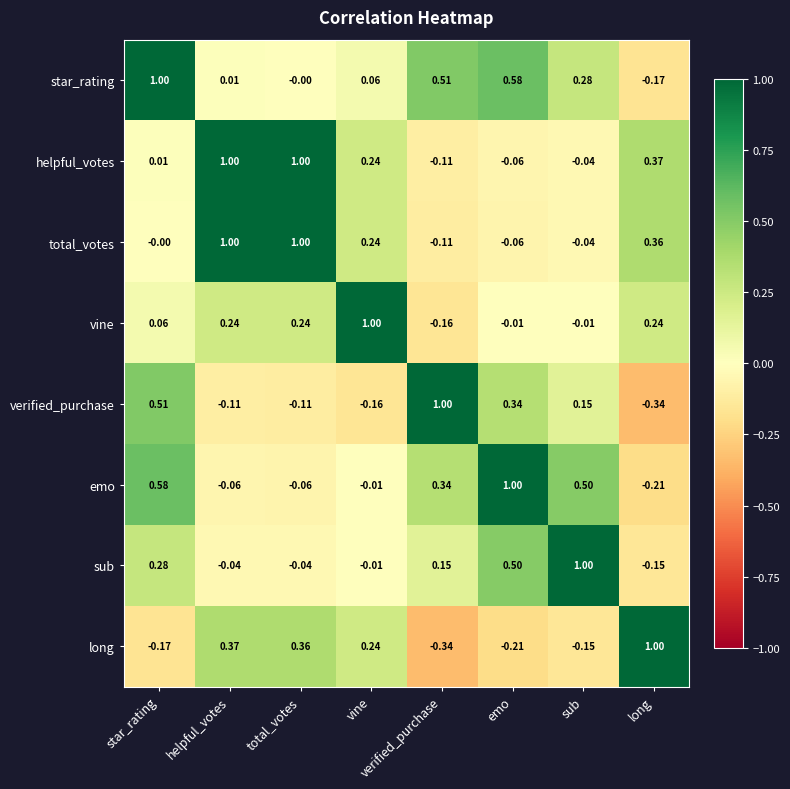

At which label is sub closest to 0?

vine